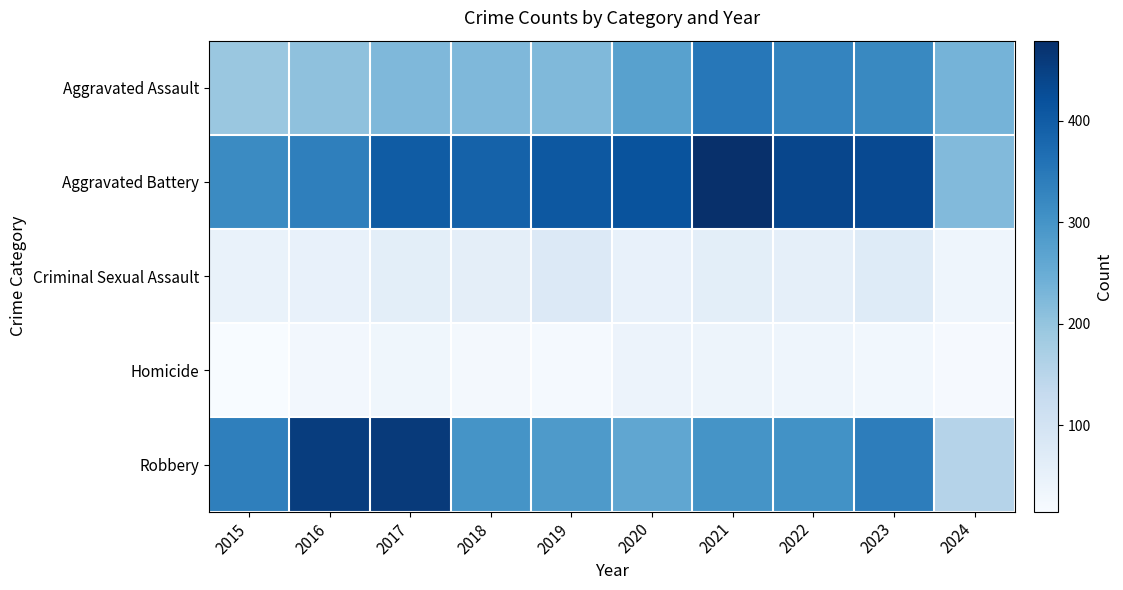

How many categories are shown in the chart?

10